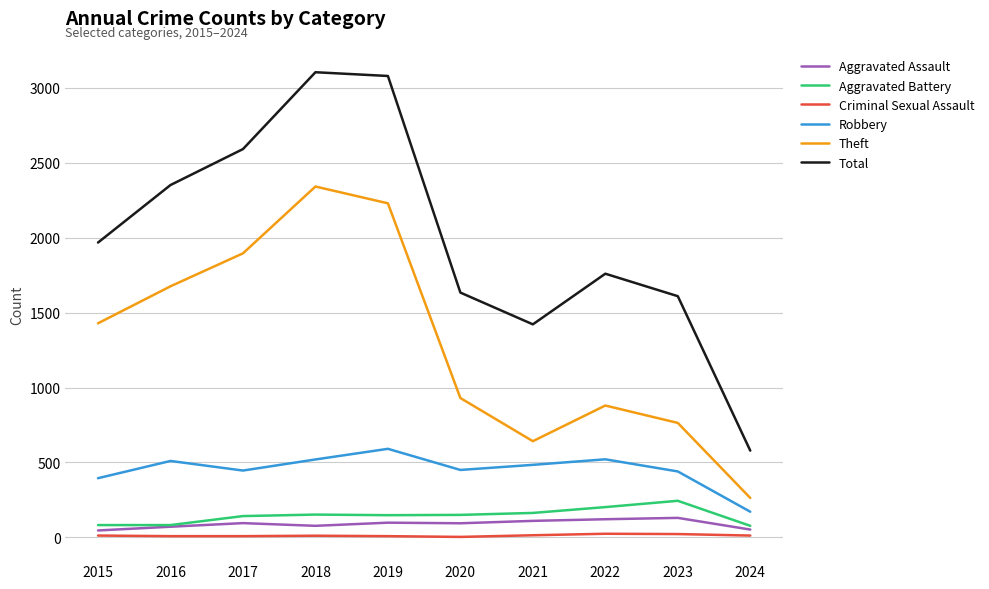

Which series has the largest total across all categories?

Total